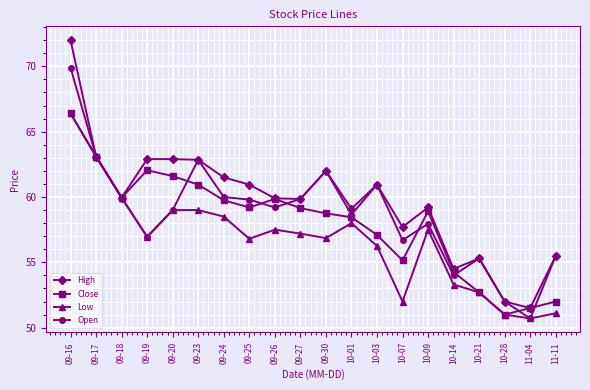

Where is Close nearest to the value 58?

10-01